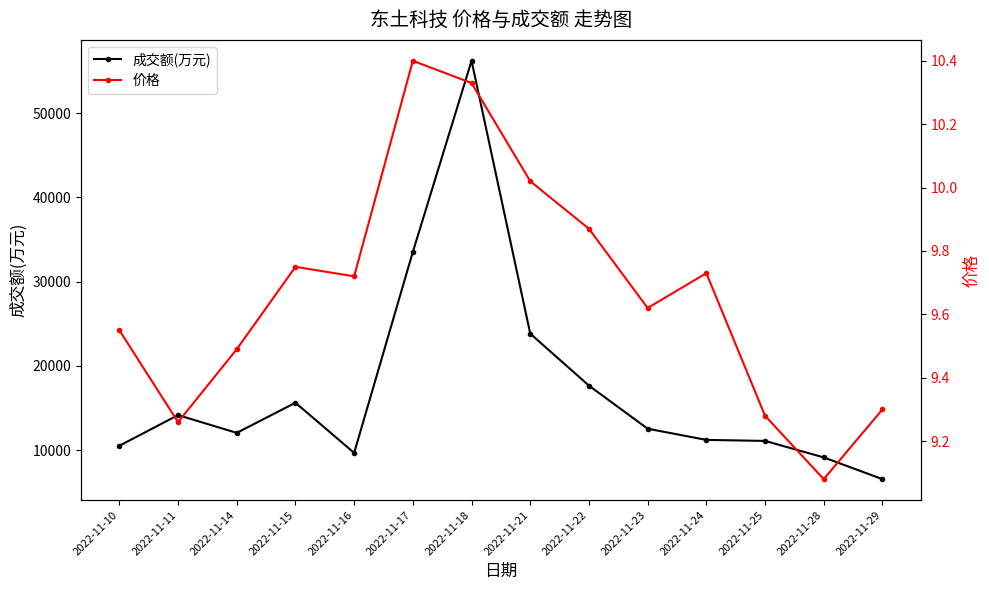

Where is the first local minimum for 成交额(万元)?

2022-11-14